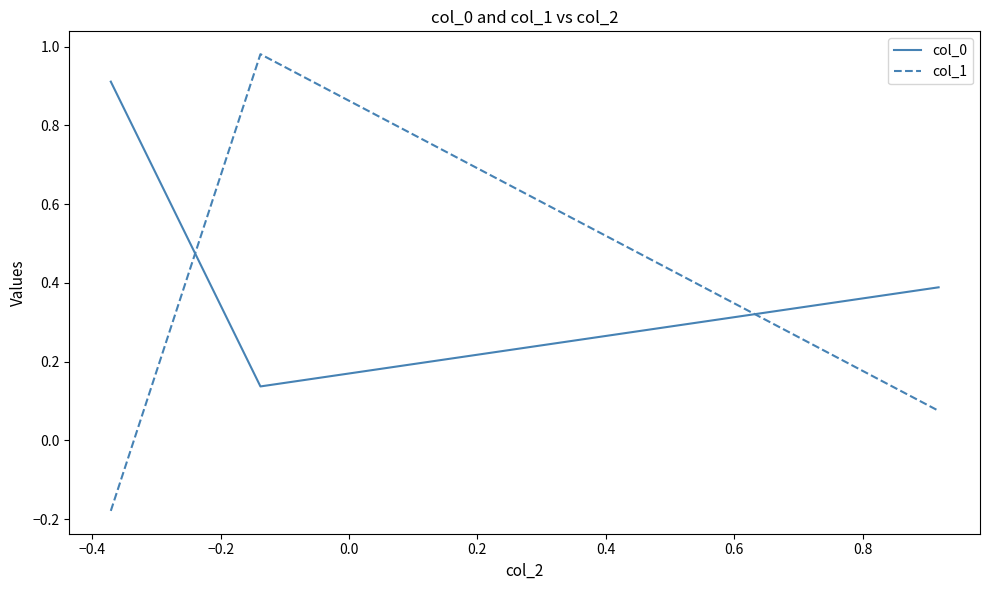

What is the average value of the col_1 series?

0.3